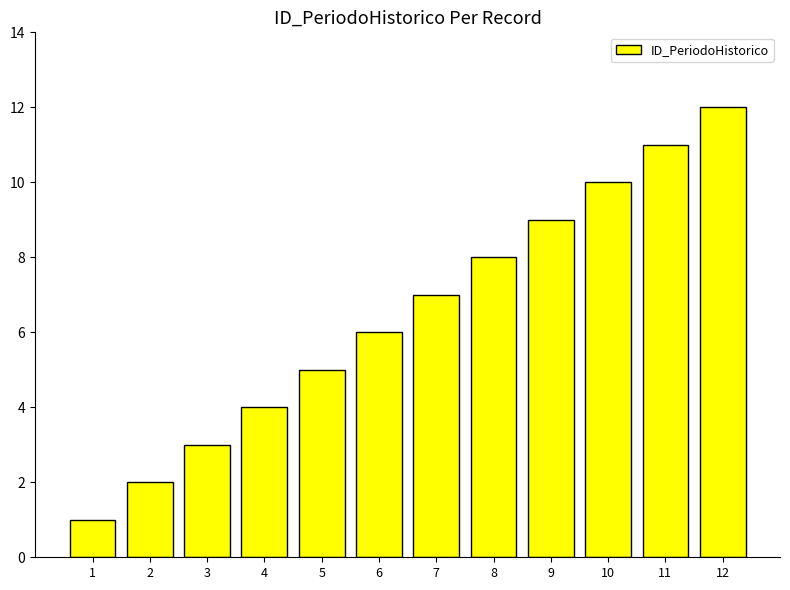

Read the value at 4.

4